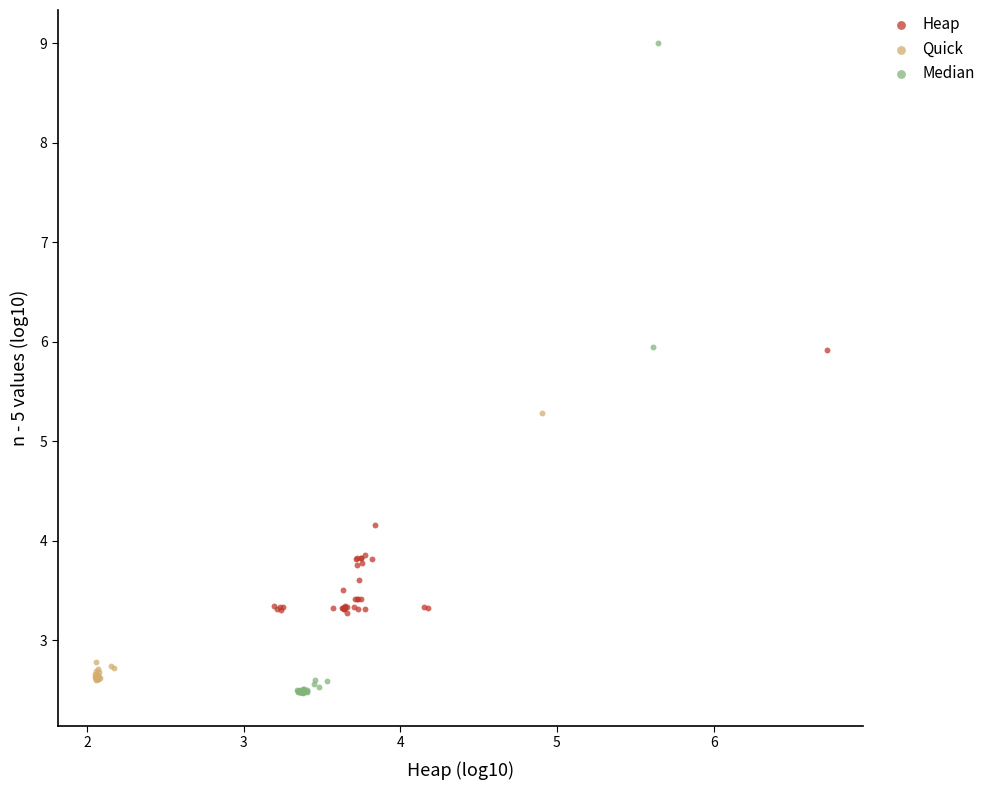

Which series has the widest spread of Y values?

Median